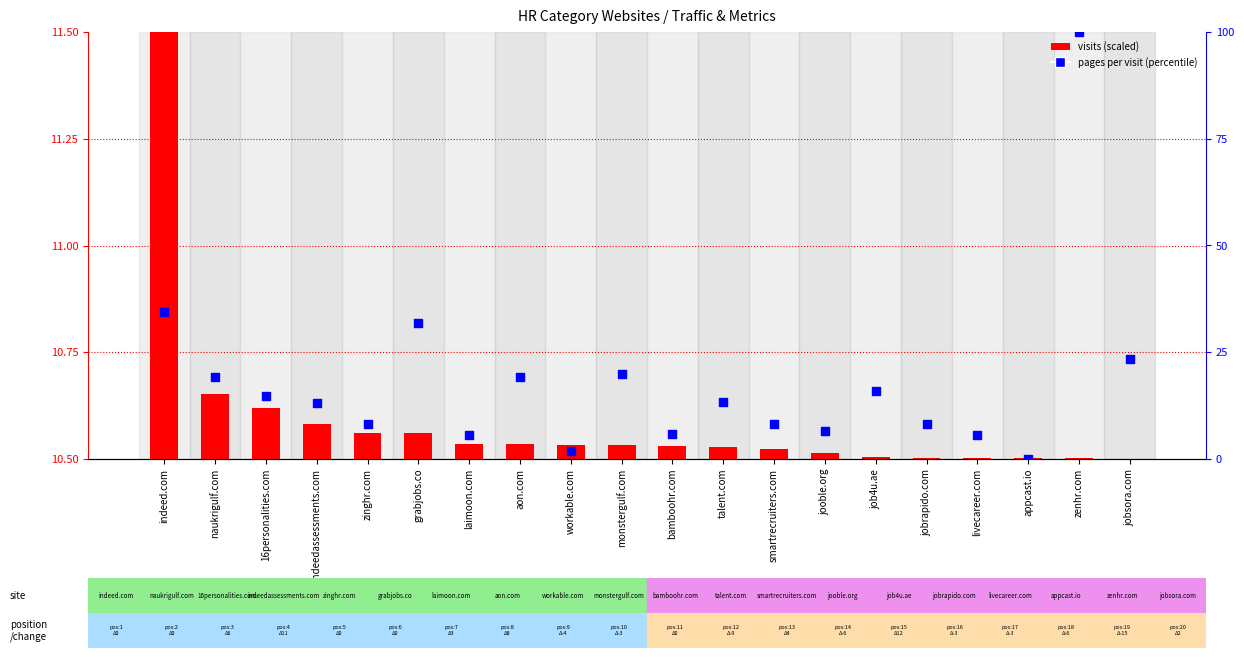

Which series contains the lowest Y value?

visits (scaled)